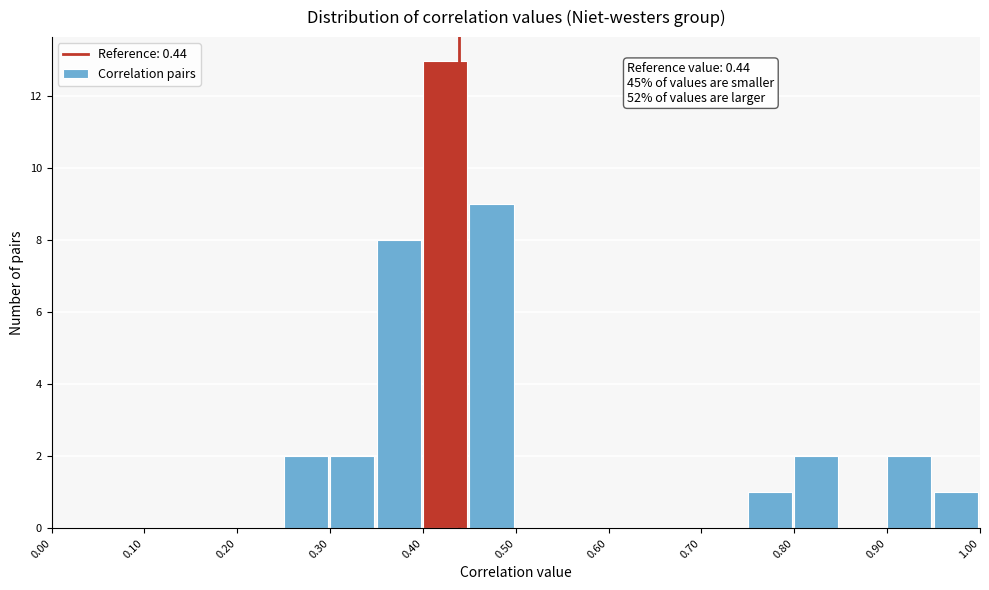

Which range on the x-axis has the tallest bar?

0.40 to 0.45